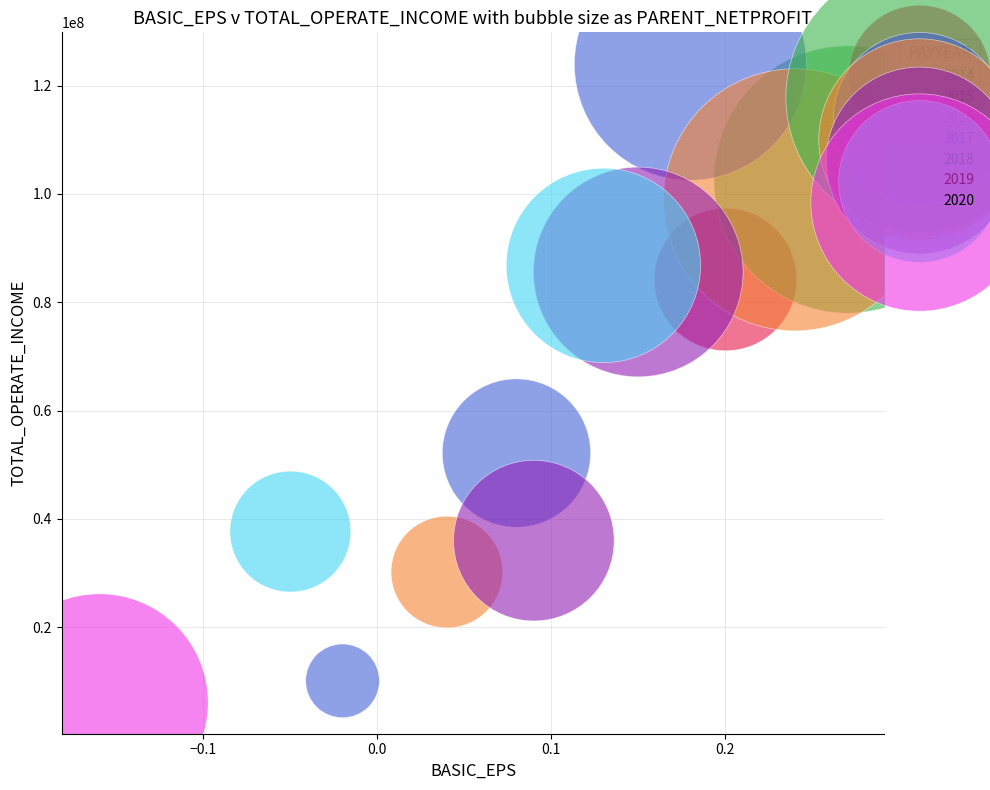

What are all the series names shown in the legend?

2014, 2015, 2016, 2017, 2018, 2019, 2020